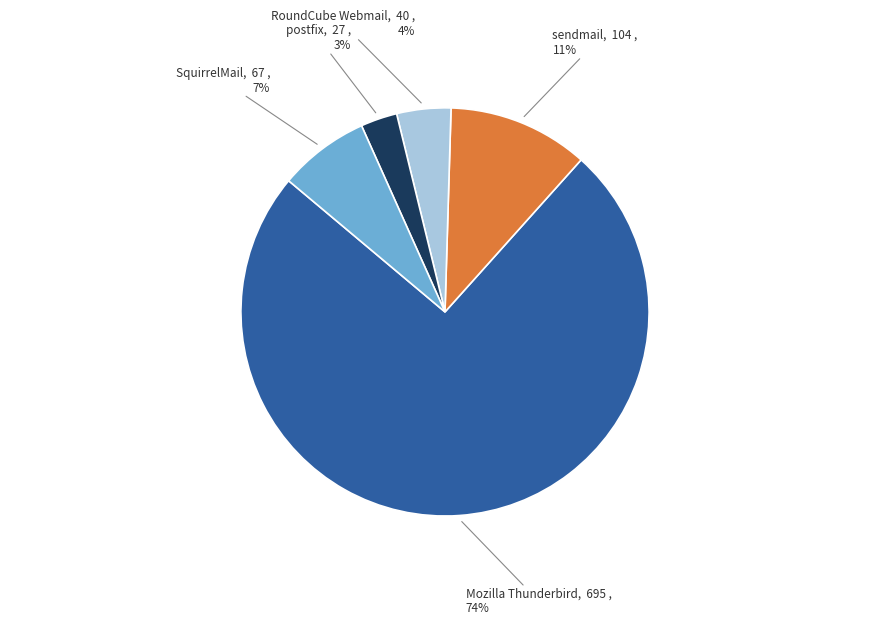

To the nearest percent, what is the average slice percentage?

20%